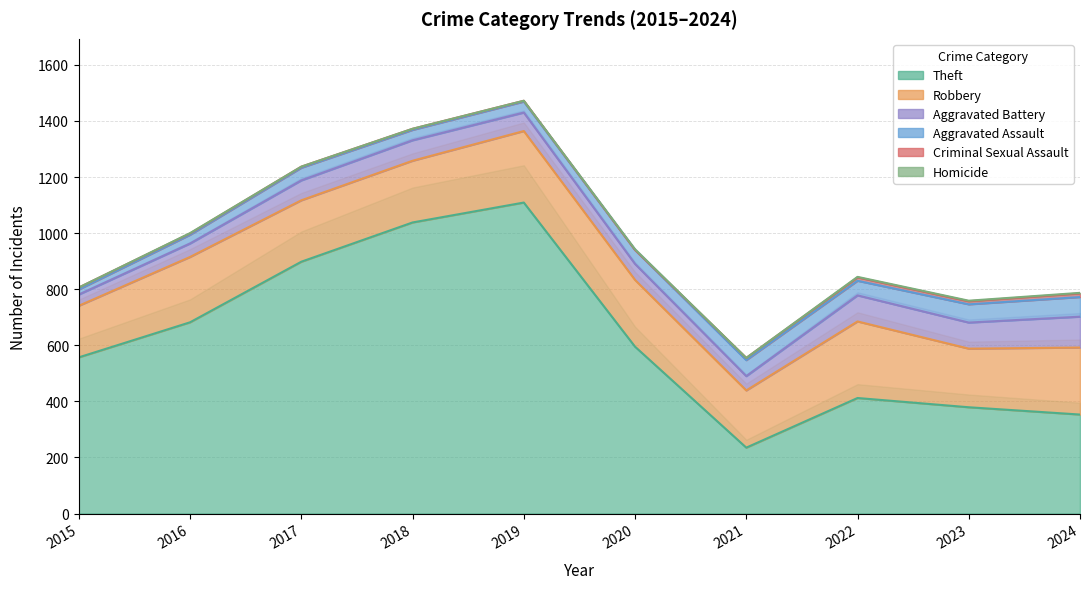

List the series in order of their peak value, lowest first.

Homicide, Criminal Sexual Assault, Aggravated Assault, Aggravated Battery, Robbery, Theft